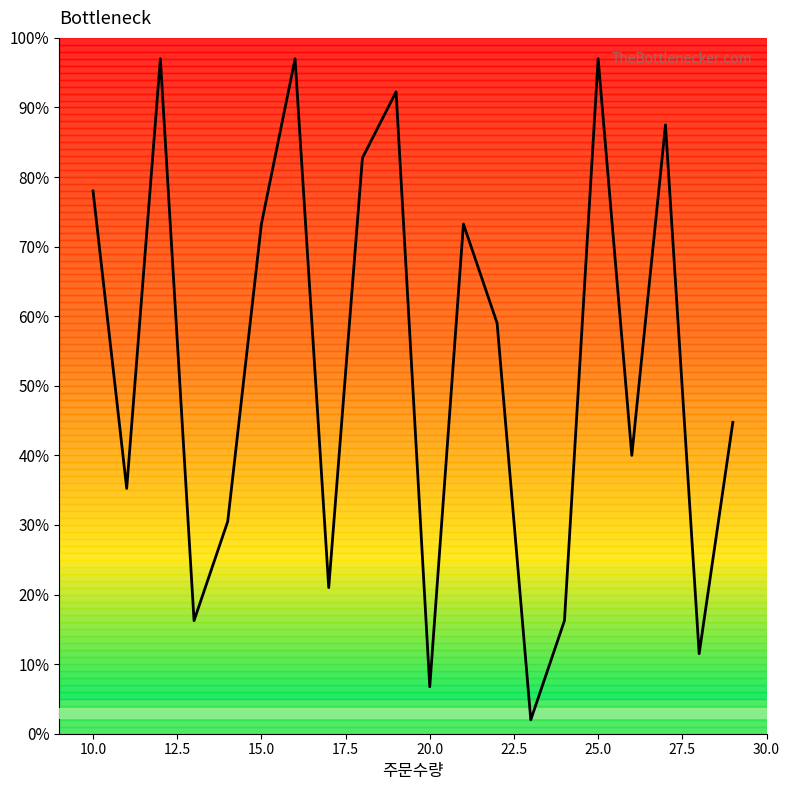

What is the maximum value shown in the chart?

97.0